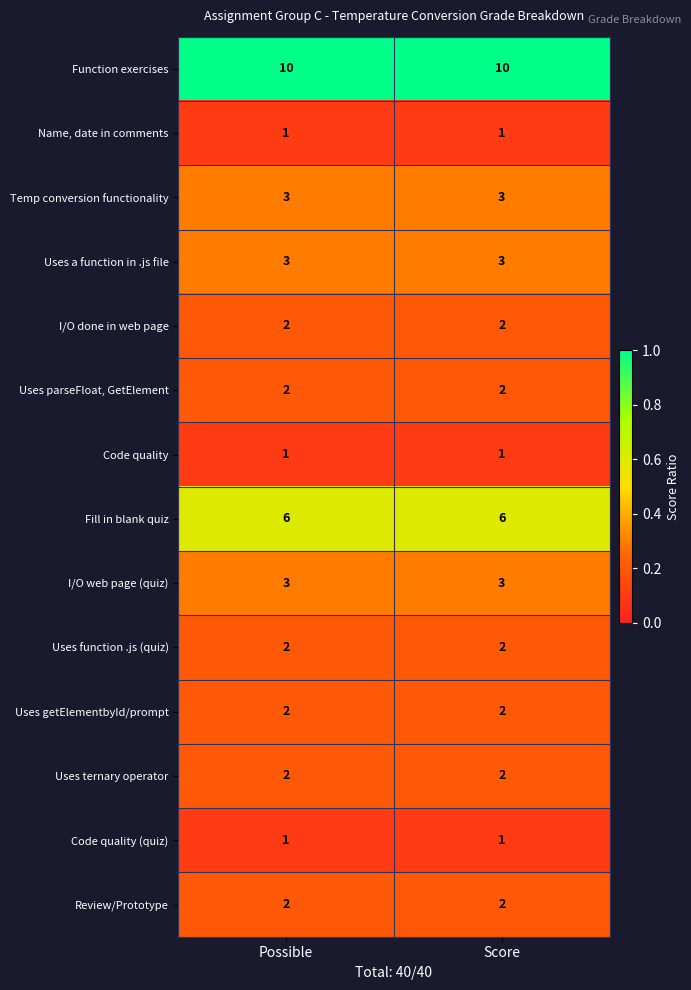

What is the difference between the highest and lowest values at Possible?

9